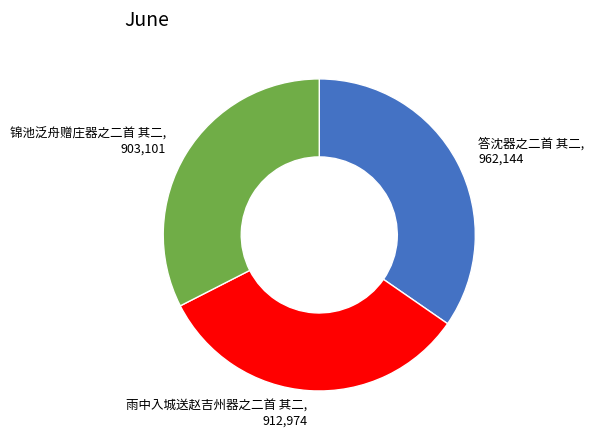

Which category has the biggest portion of the pie?

答沈器之二首 其二